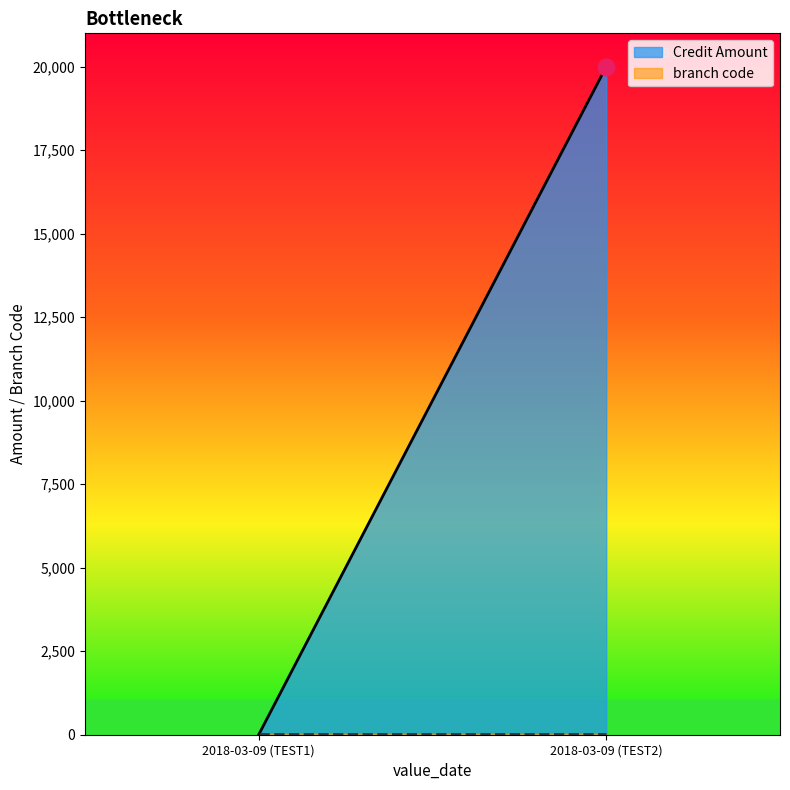

The branch code series shows 15 at 2018-03-09 (TEST2). True or false?

True